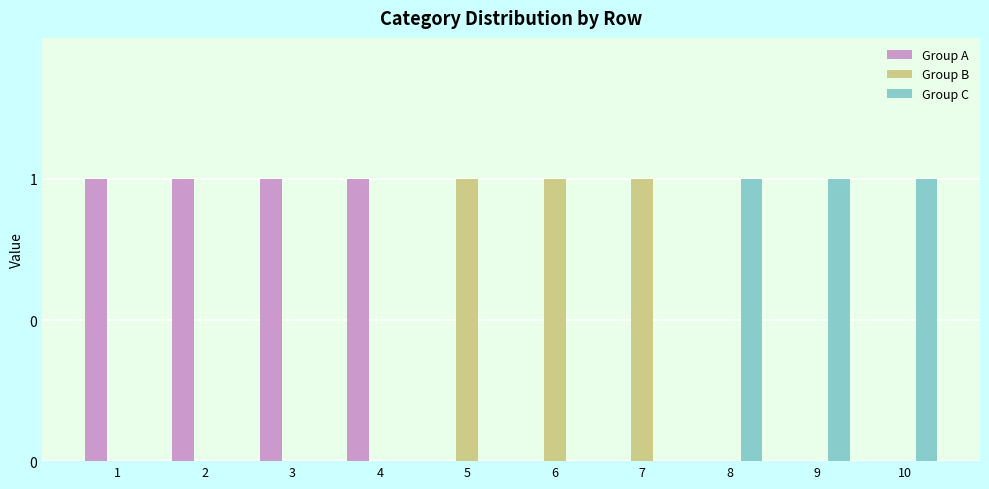

Which category has the lowest value across all series?

5